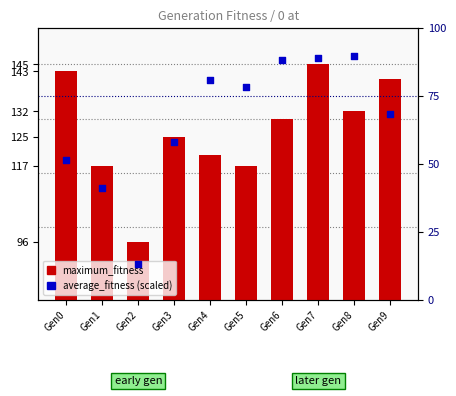

At which category is the sum across all series the highest?

Gen7